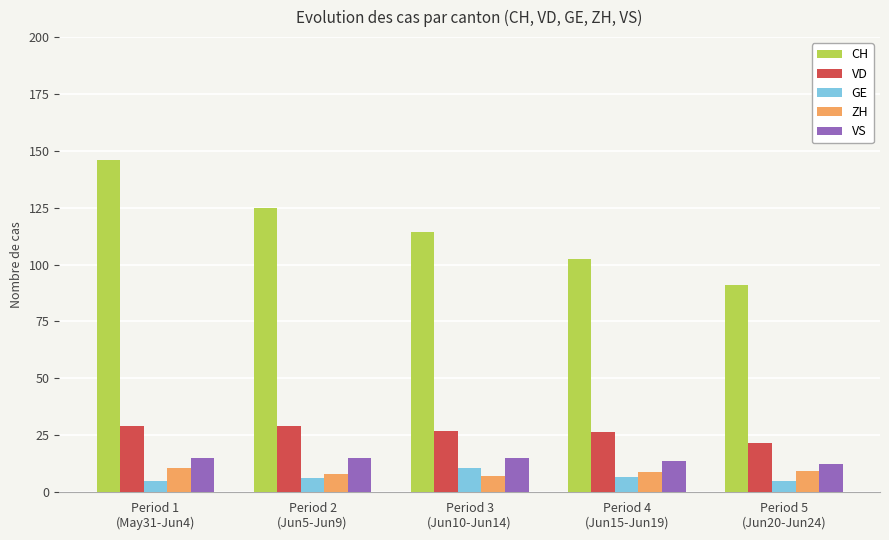

How many bars are there in each group?

5